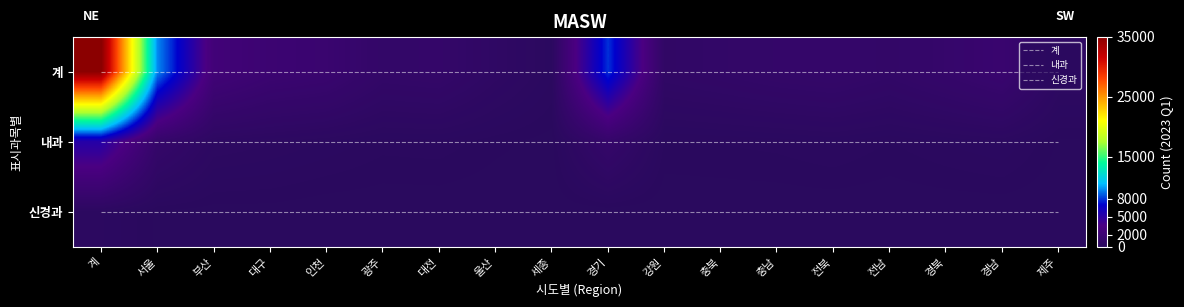

Is it true that 신경과 equals 2 at 대전?

True